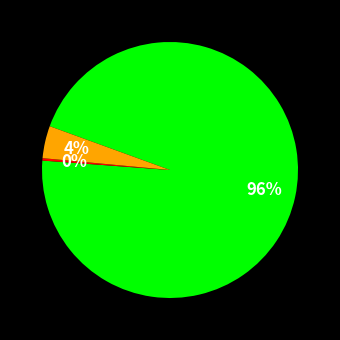

Is there a majority slice in this chart?

Yes